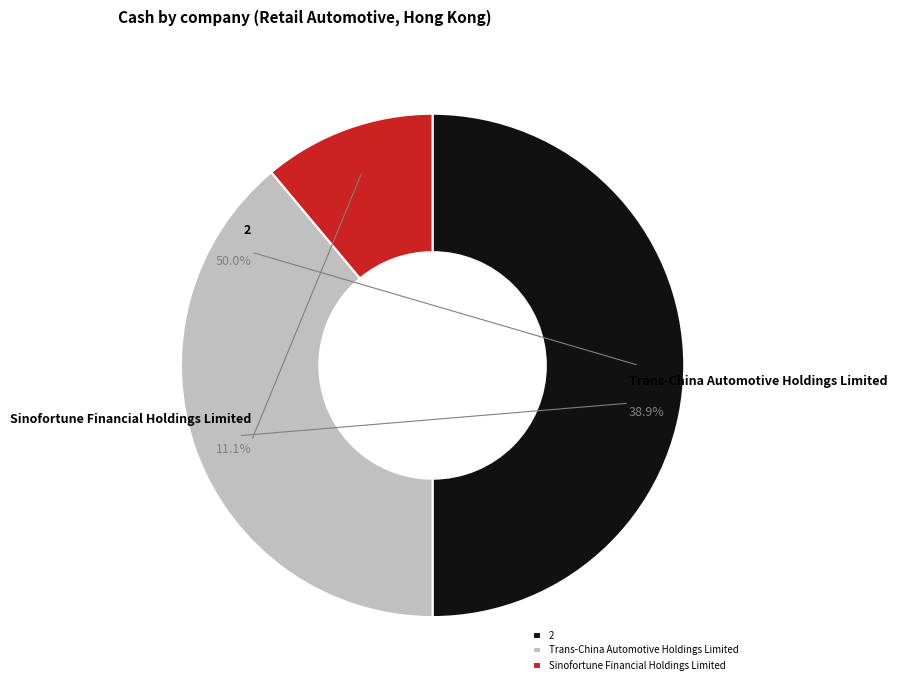

How many segments does this pie chart have?

3